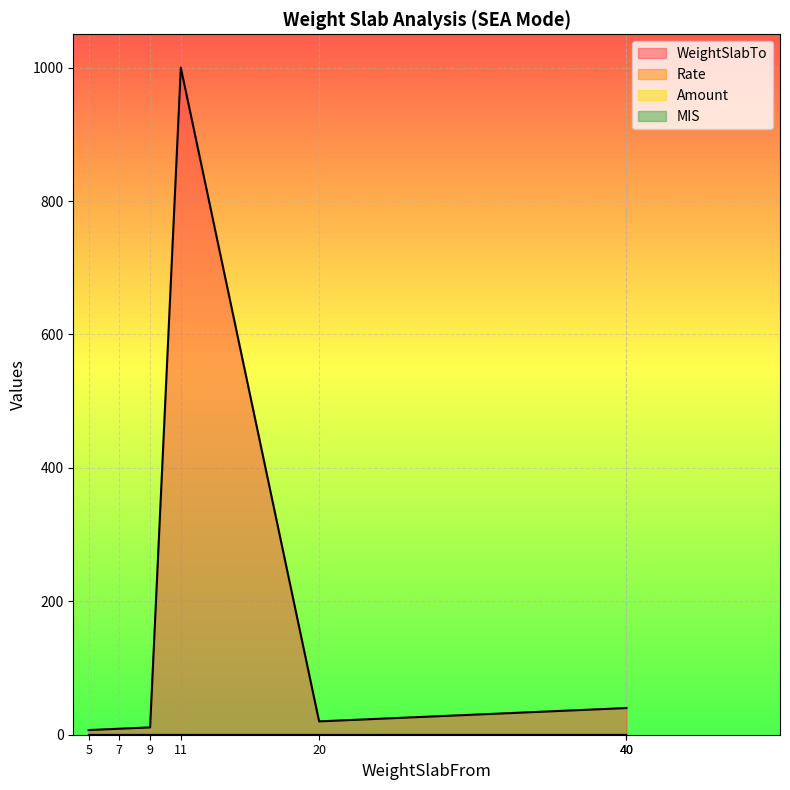

True or false: Rate and WeightSlabTo cross at least once.

False